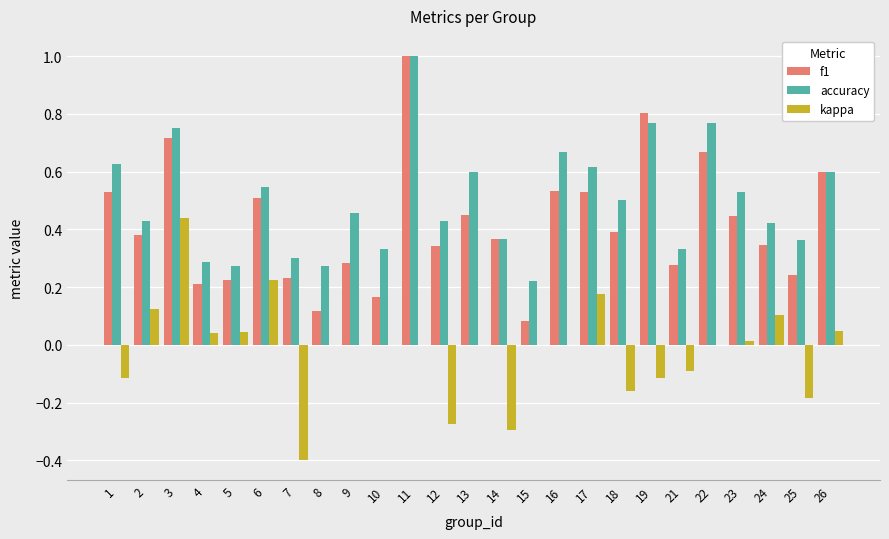

Between 3 and 17, which series saw the biggest shift?

kappa